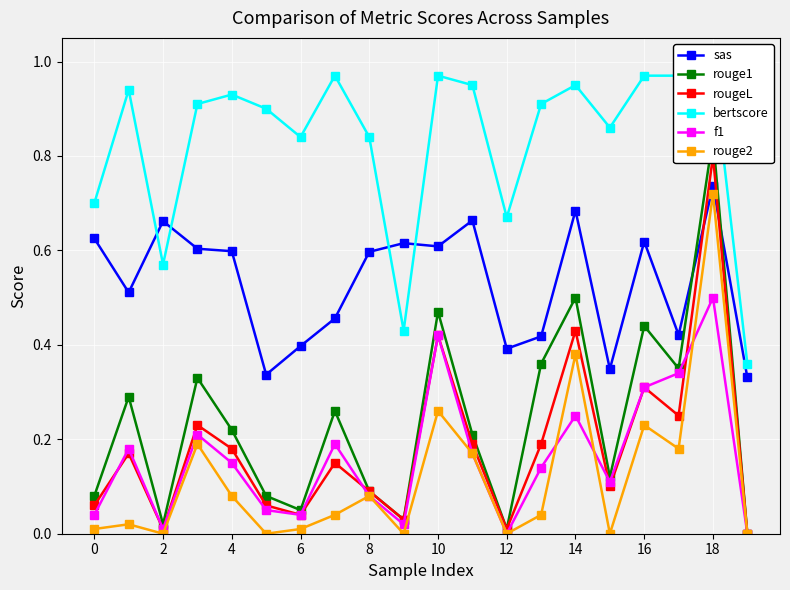

Which series has the widest spread of values?

rouge1